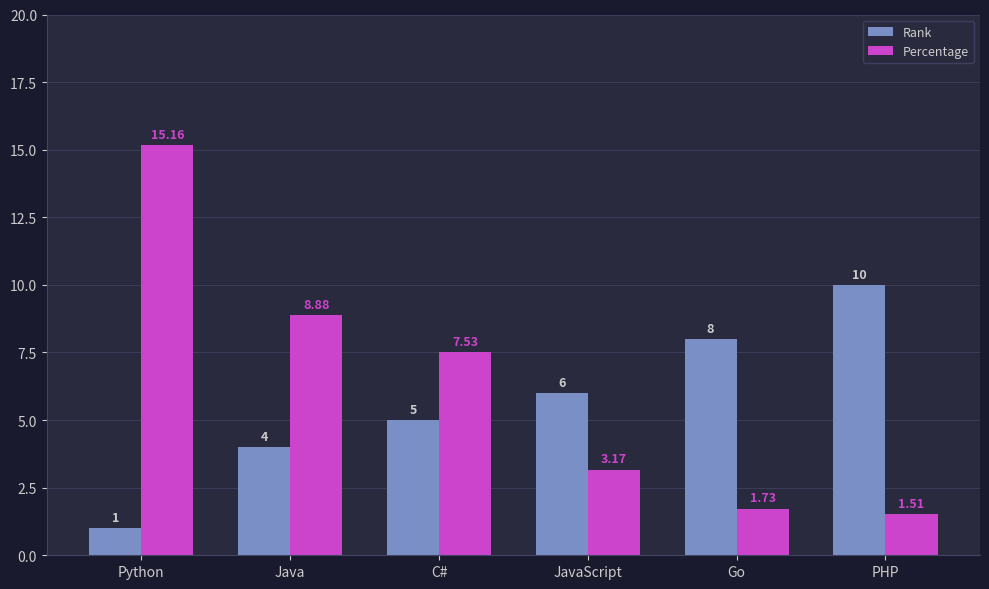

Does the chart contain any negative values?

No